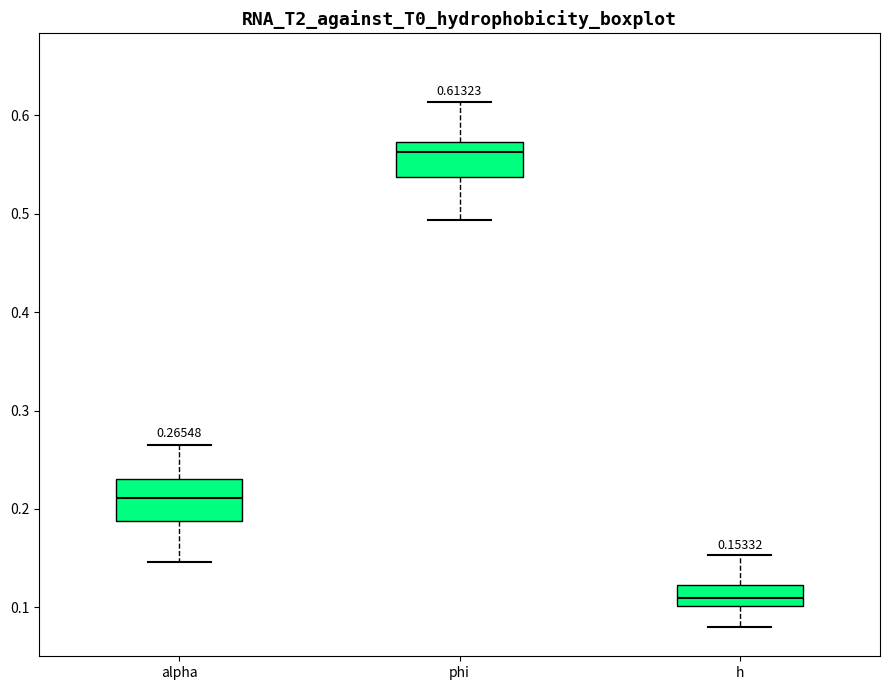

Which box has the highest median line?

phi